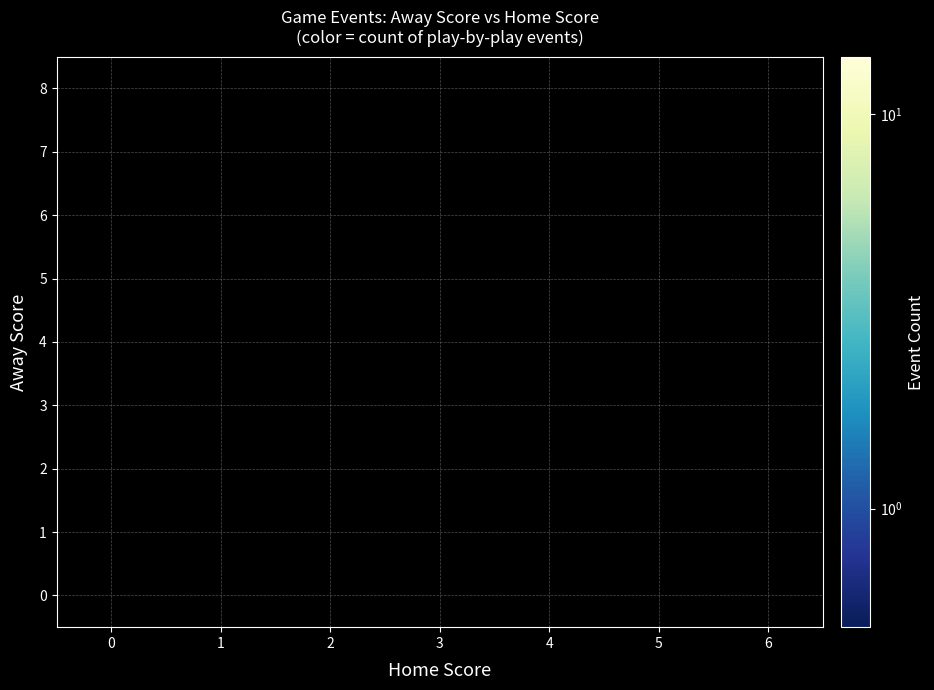

Which label corresponds to the largest value in the chart?

2